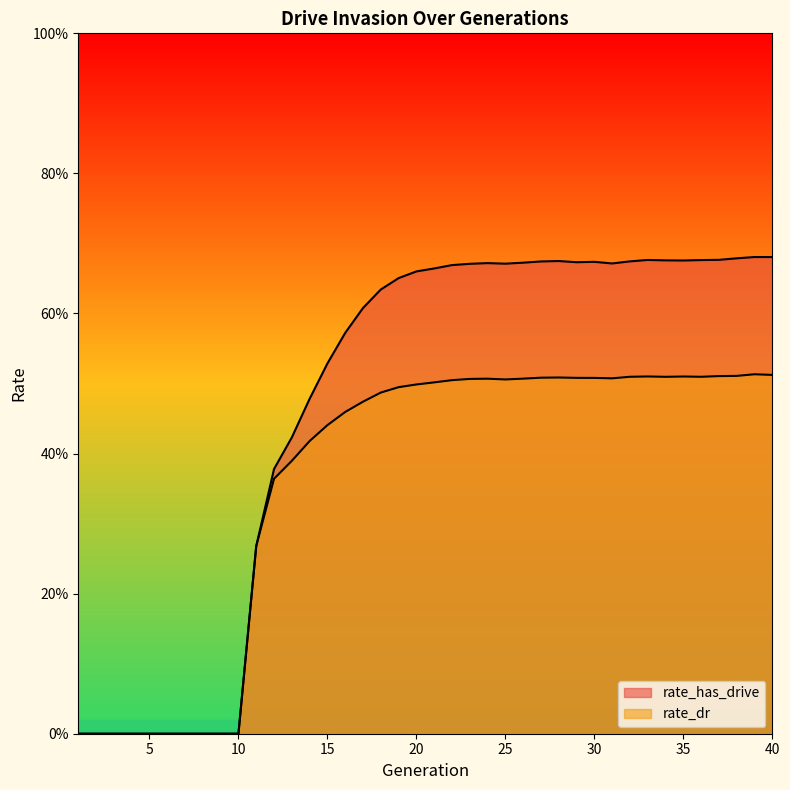

At which category does rate_has_drive reach its first local peak?

24